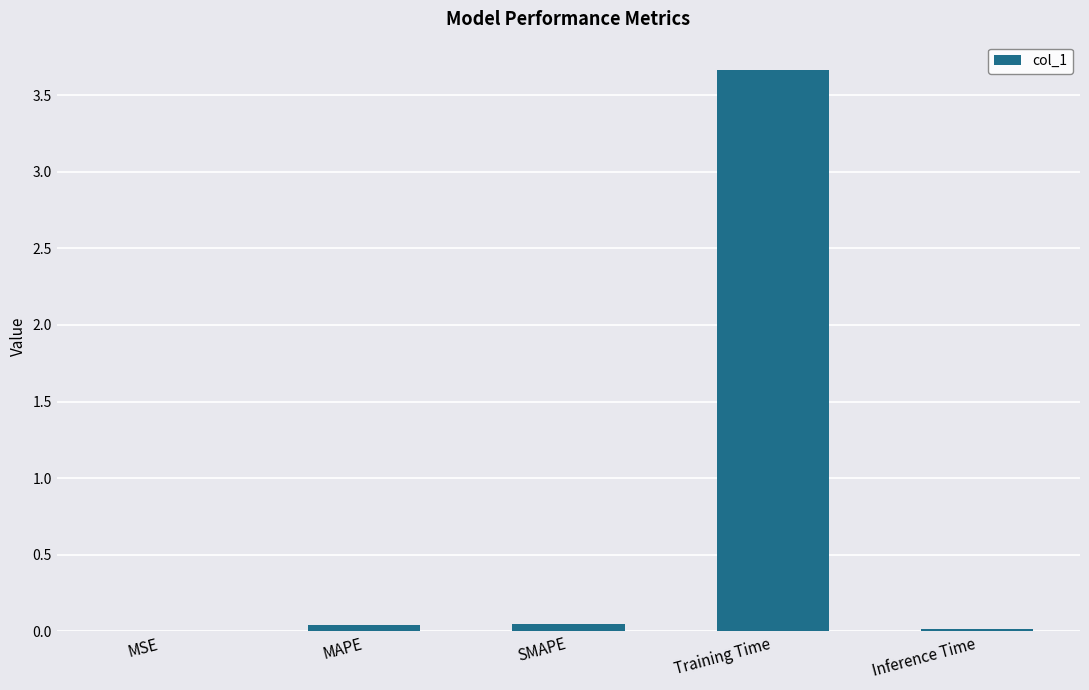

Between Training Time and Inference Time, which is larger?

Training Time